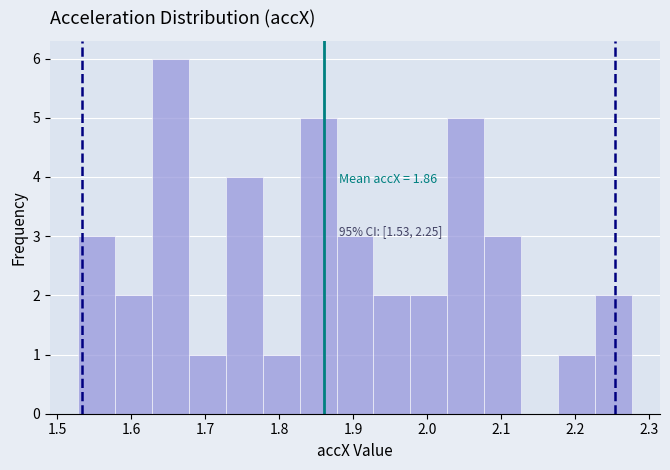

Which range on the x-axis has the tallest bar?

1.63 to 1.68